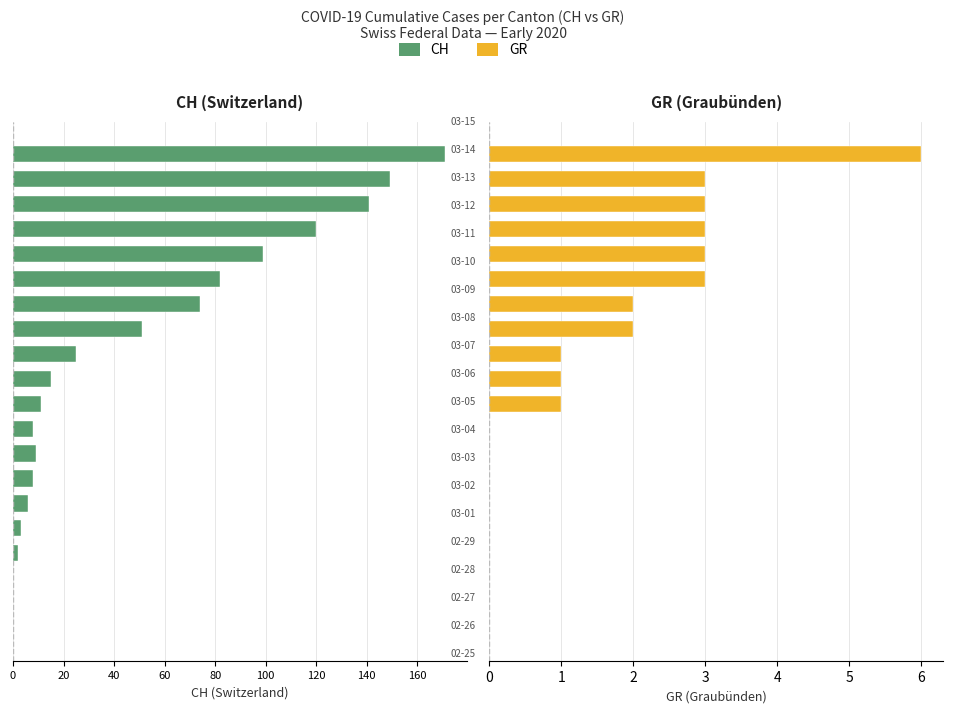

Is the value of CH at 120 greater than the value of GR at 20?

No